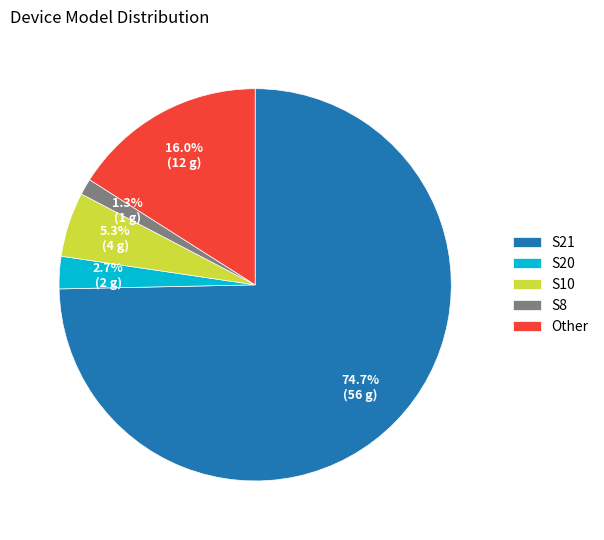

Is it true that S8 is 1% of the pie?

True